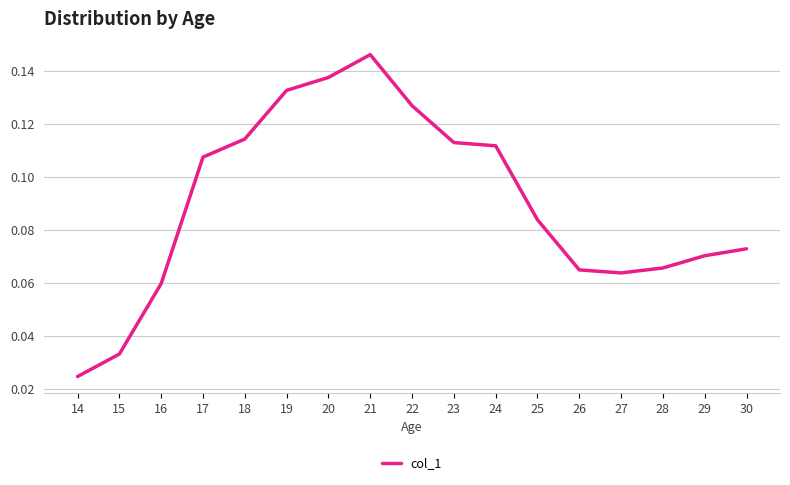

Count the values in the range 0 to 1.

17